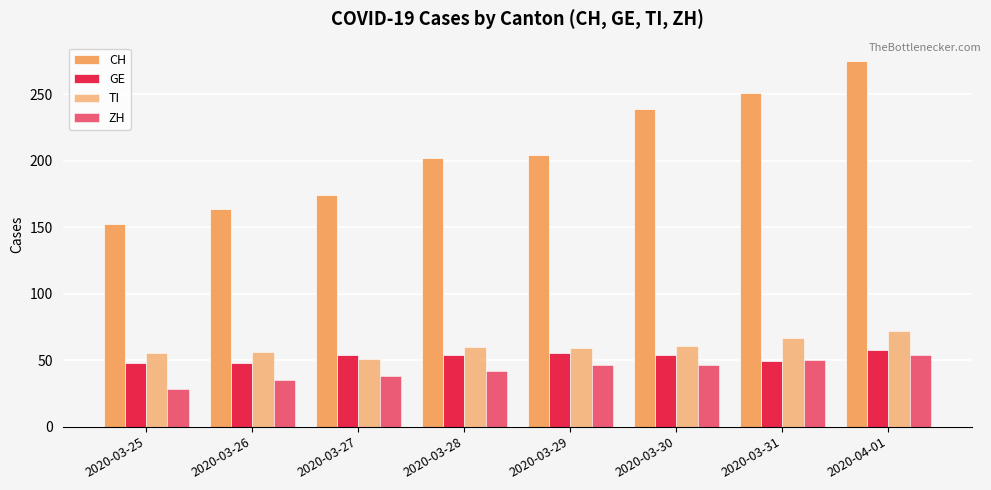

What is the value of the CH bar at the 2nd from the left?

164